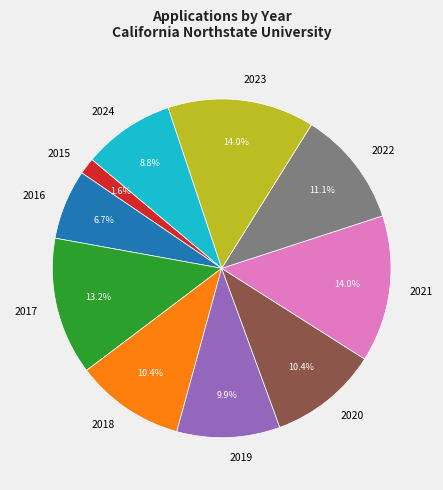

How many segments does this pie chart have?

10